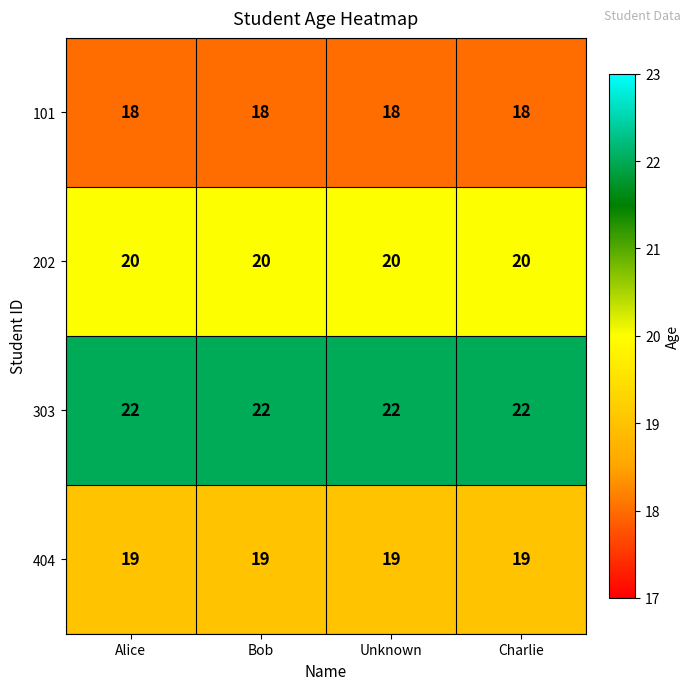

What is the greatest value displayed?

22